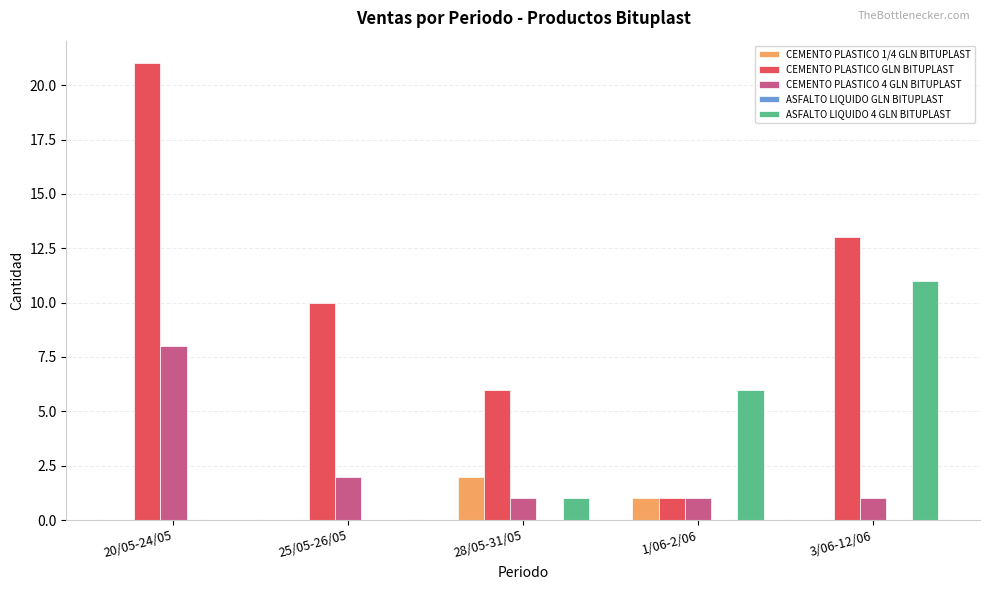

What is the approximate value of CEMENTO PLASTICO 1/4 GLN BITUPLAST at 1/06-2/06?

1